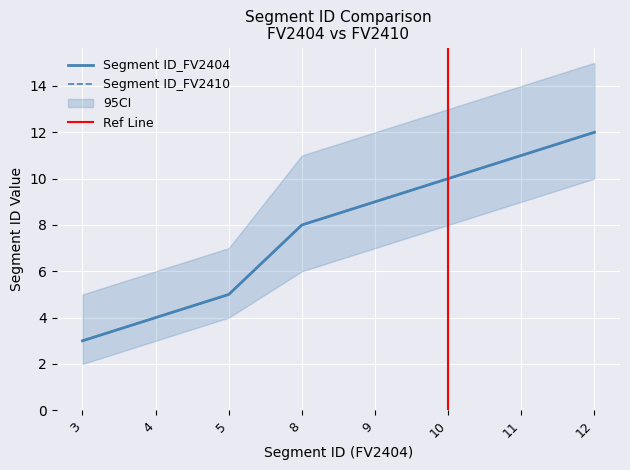

At which category does the chart reach its peak across all series?

12